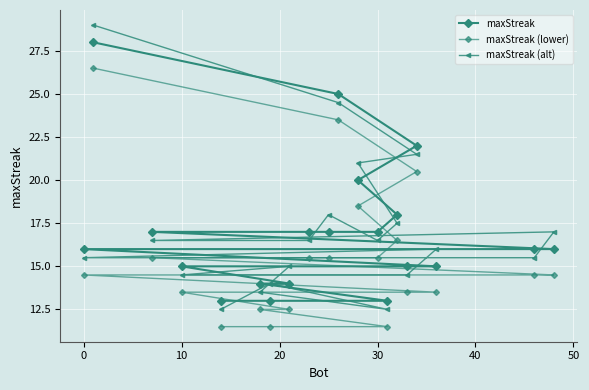

How many values in the maxStreak (lower) series are below 14?

8